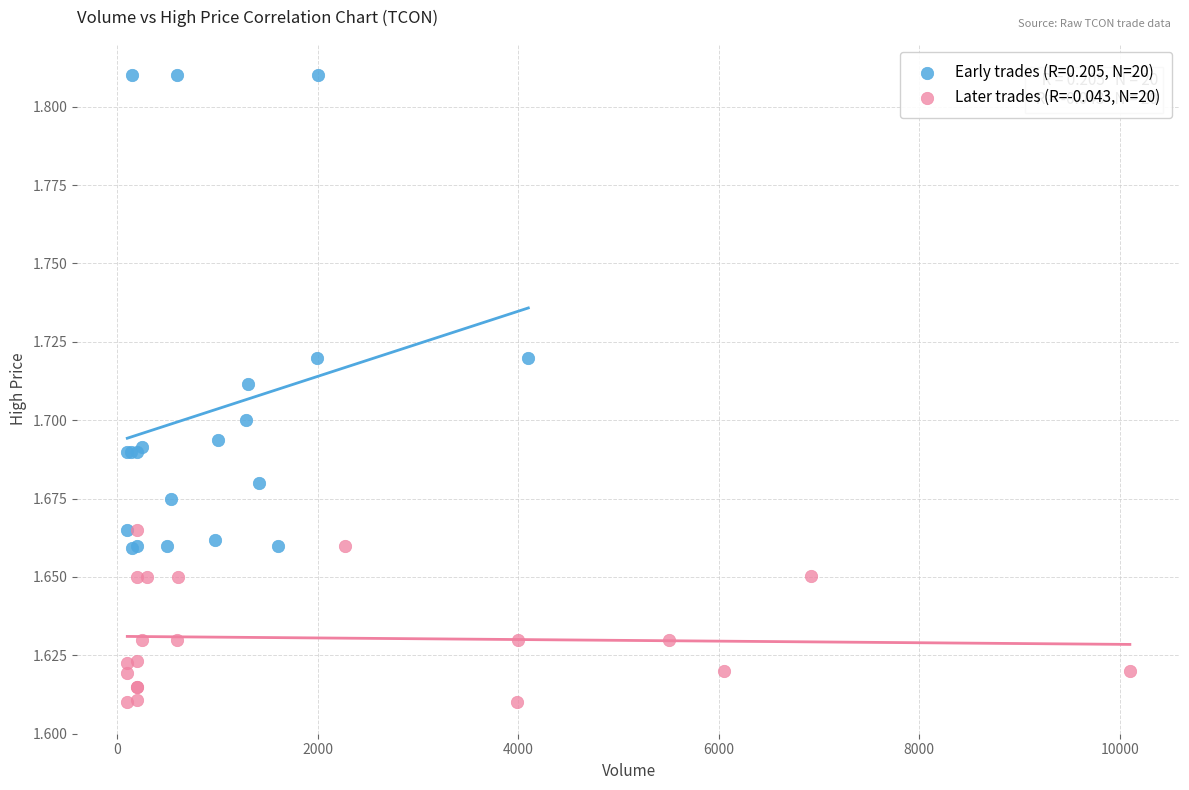

Which series has the largest Y range (max minus min)?

Early trades (R=0.205, N=20)